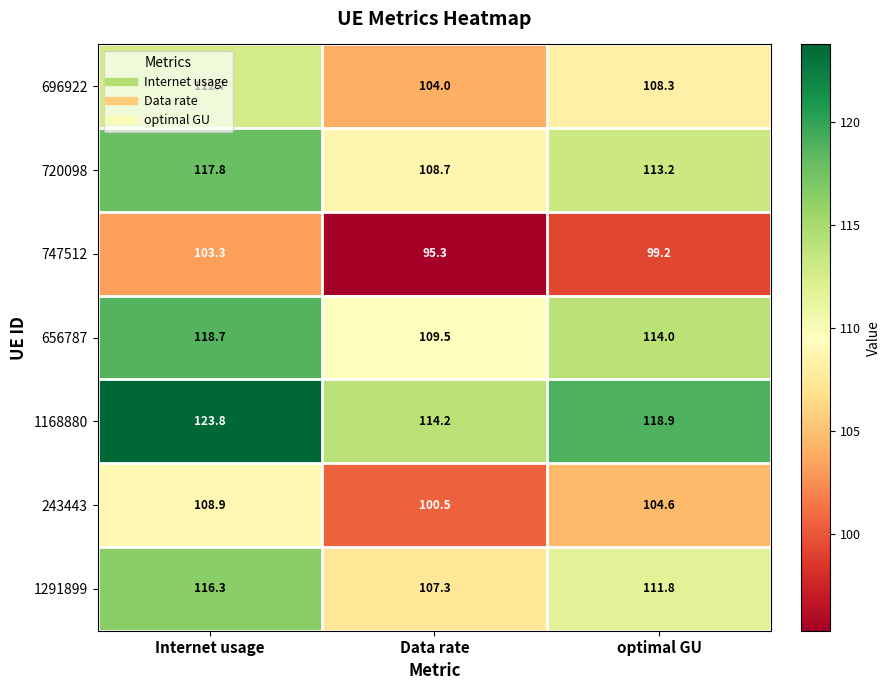

Which series has the largest range (max minus min)?

1168880